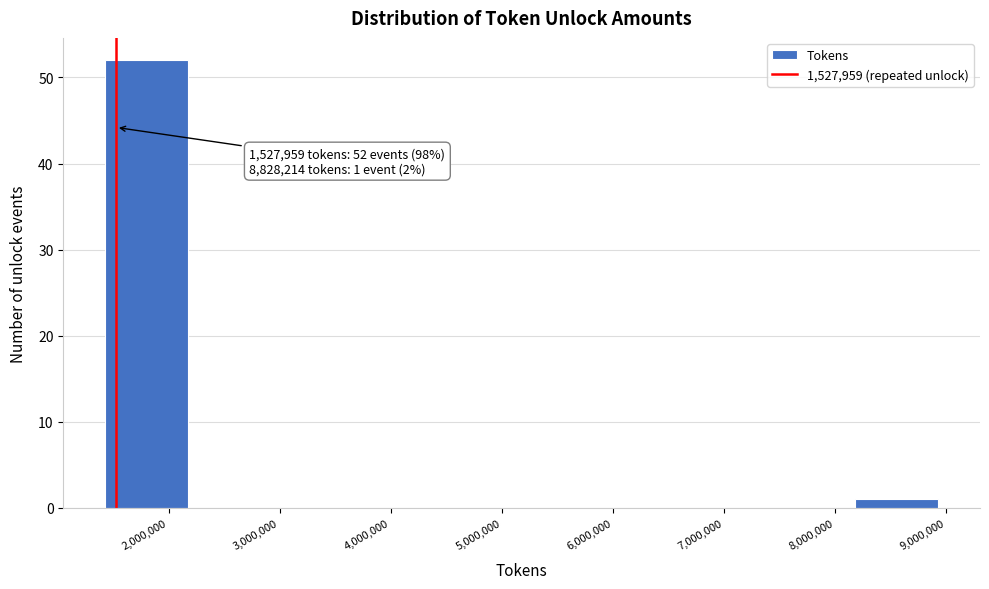

Which range on the x-axis has the tallest bar?

1400000 to 2200000